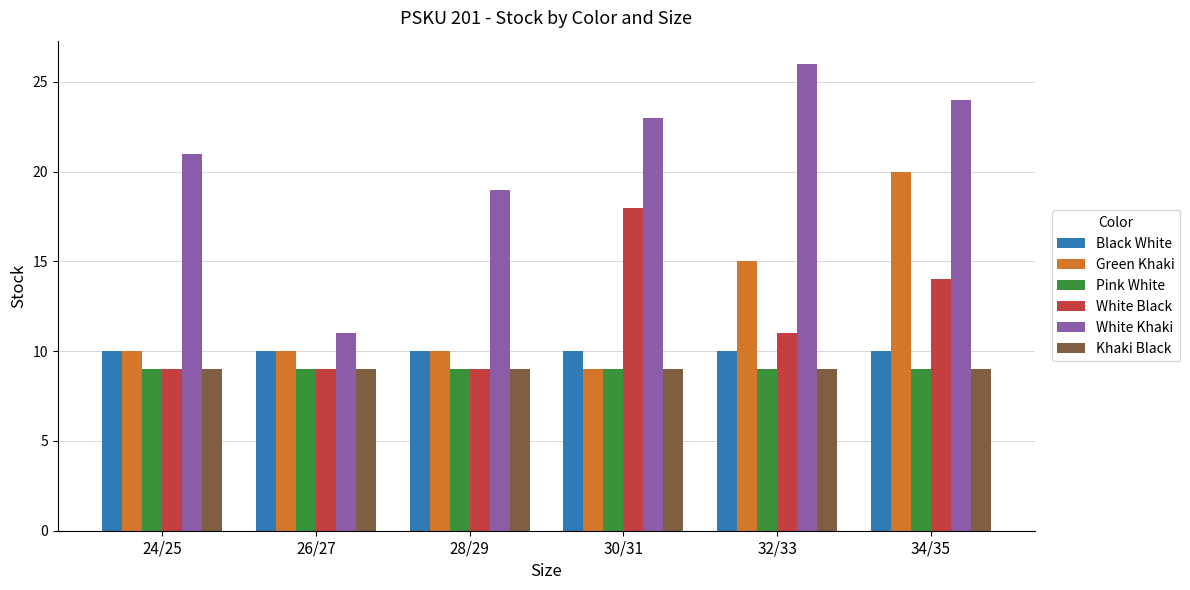

Reading left to right, extract all data points from this chart.

Black White: 10	10	10	10	10	10
Green Khaki: 10	10	10	9	15	20
Pink White: 9	9	9	9	9	9
White Black: 9	9	9	18	11	14
White Khaki: 21	11	19	23	26	24
Khaki Black: 9	9	9	9	9	9